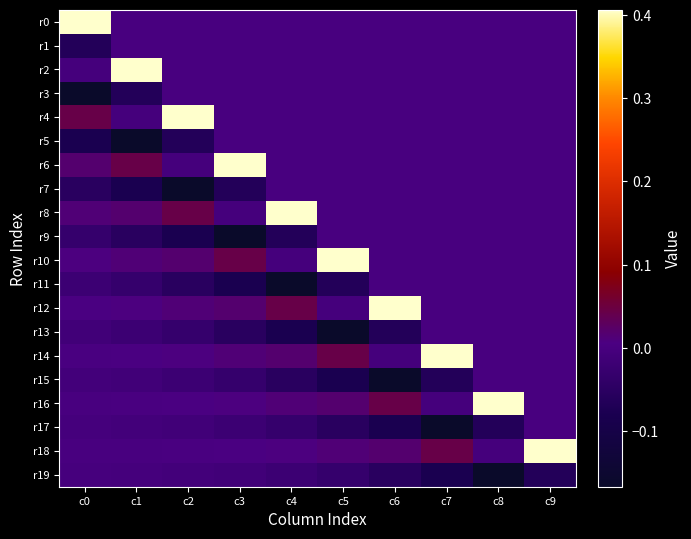

Between c1 and c6, which series saw the biggest shift?

r2